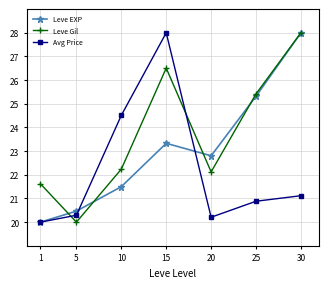

What is the difference between the Avg Price values at 15 and 25?

7.1